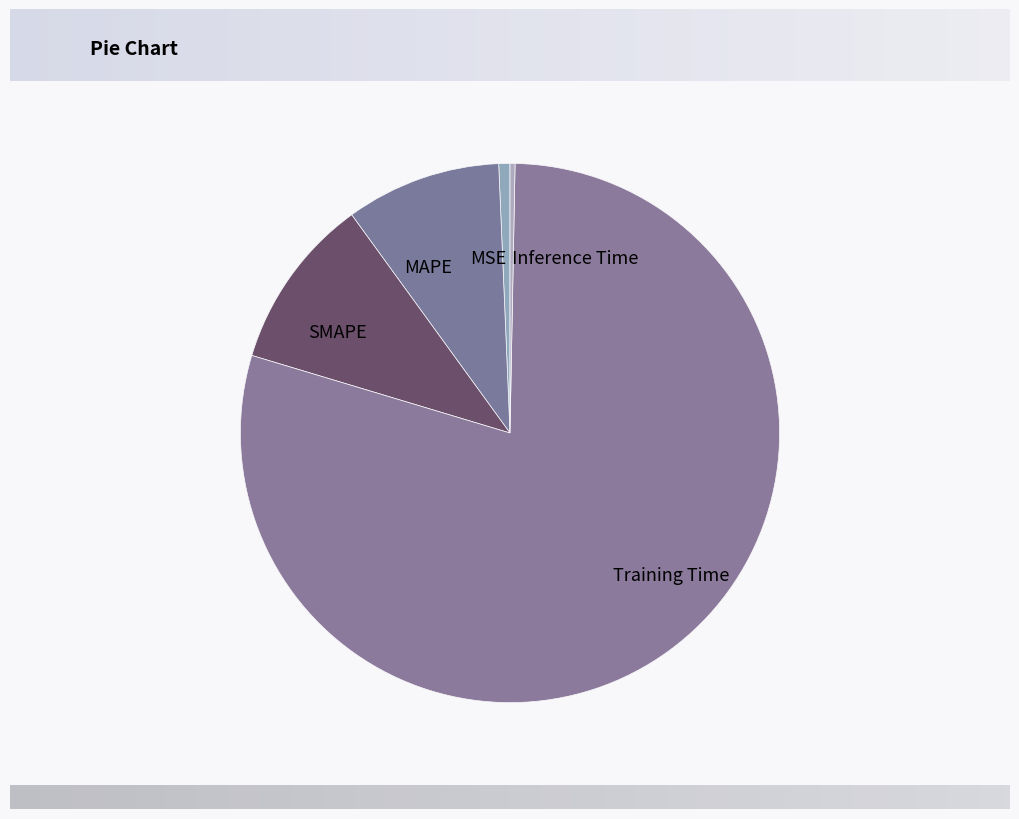

Combined, do SMAPE and Inference Time account for over 50%?

No